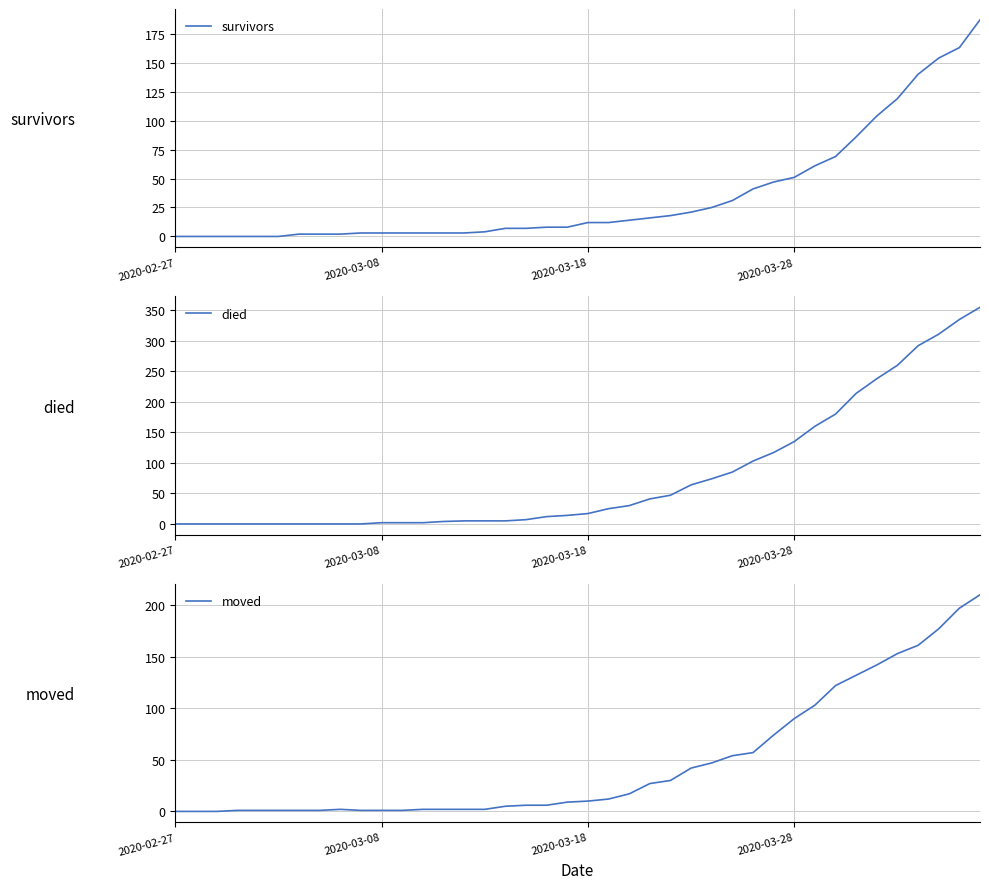

What position from the right is 33?

7